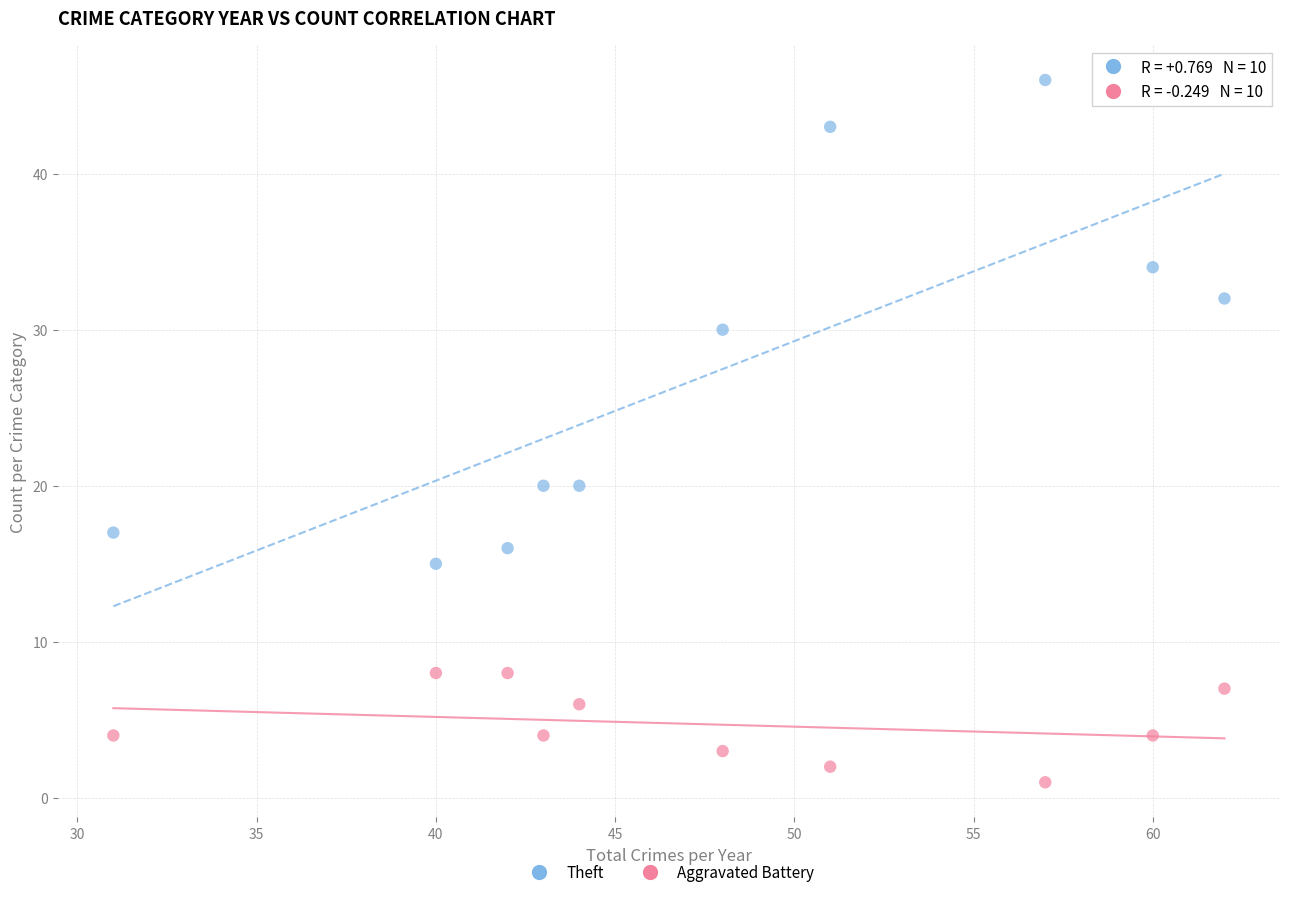

Which series has the largest Y range (max minus min)?

Theft